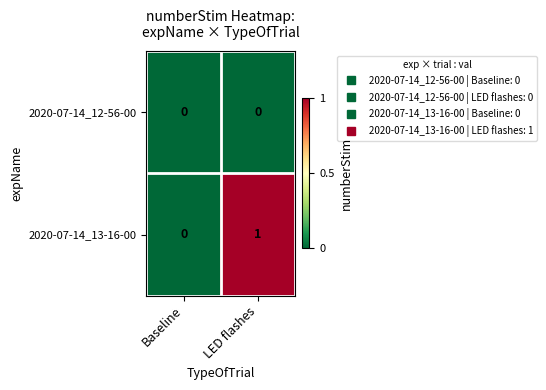

At which category does the chart reach its peak across all series?

LED flashes